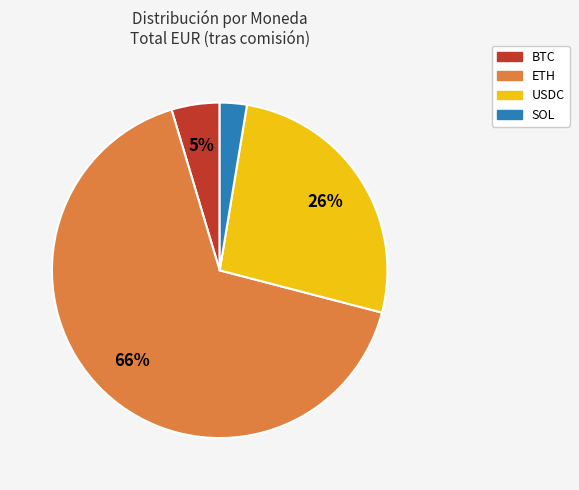

Does any single category account for the majority?

Yes